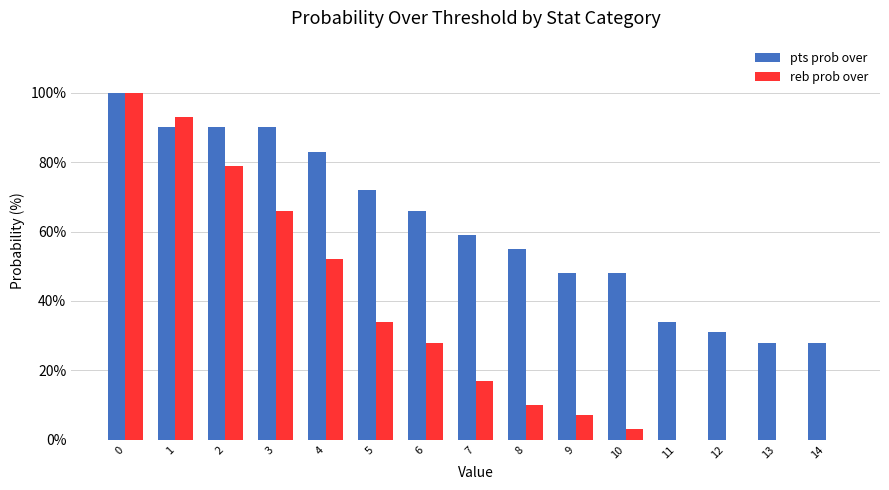

What are all the series names shown in the legend?

pts prob over, reb prob over